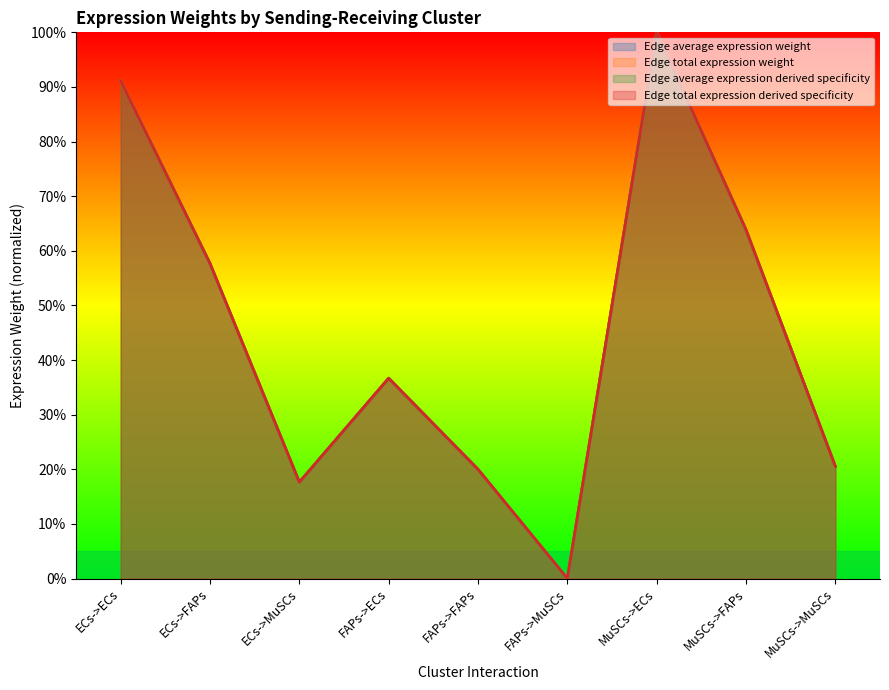

What is the difference between the Edge total expression derived specificity values at ECs->ECs and FAPs->MuSCs?

91.1